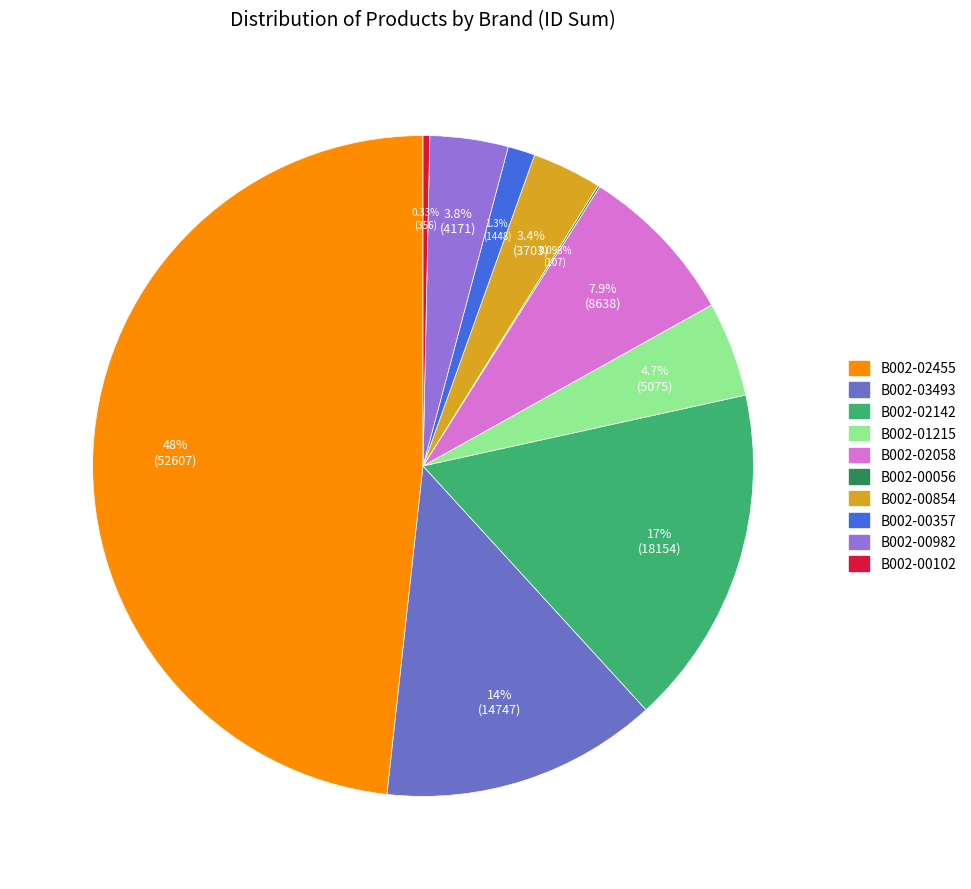

To the nearest percent, what is the combined percentage of B002-02455 and B002-00982?

52%